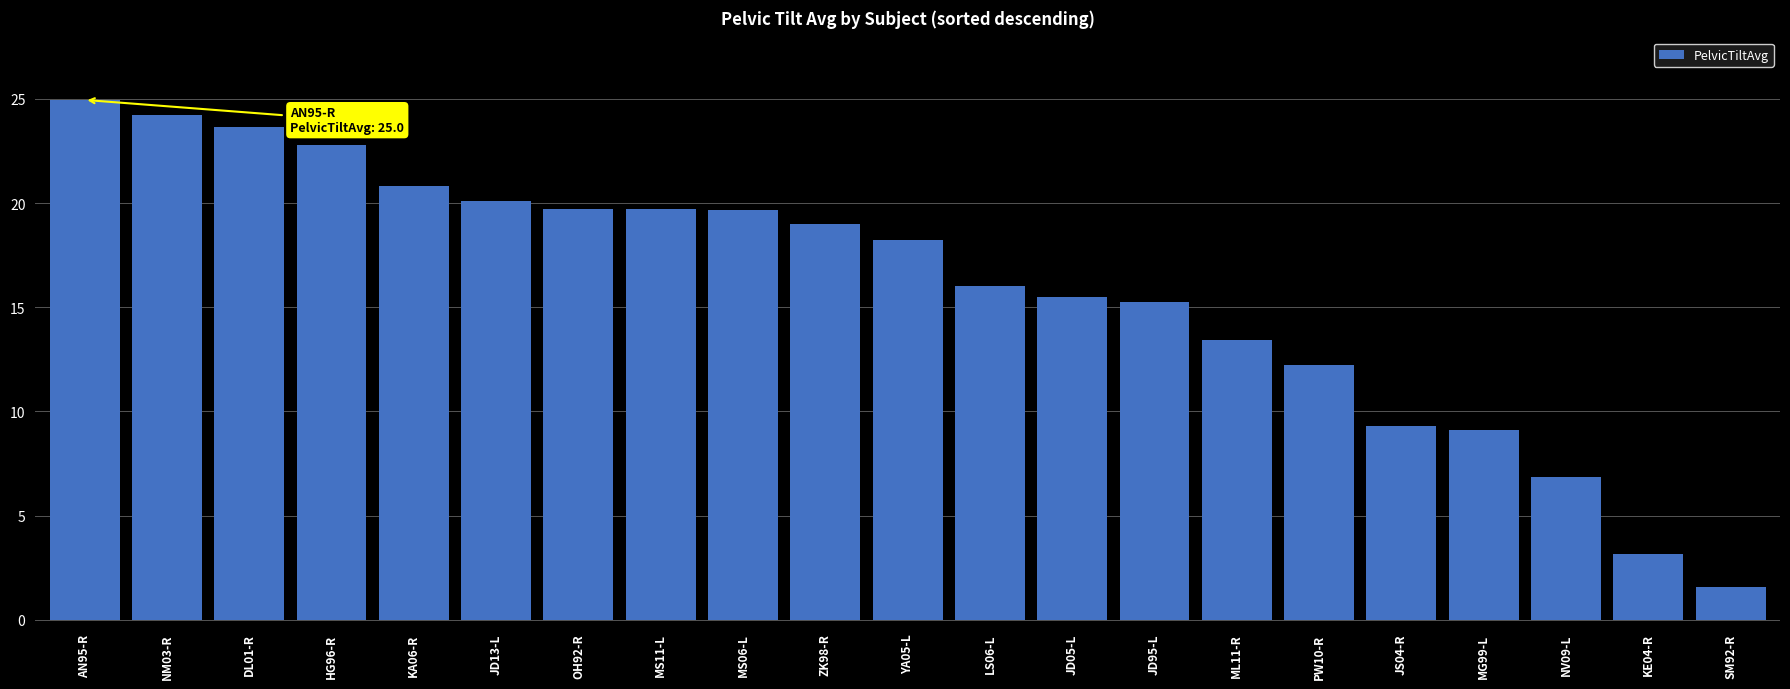

True or false: the data shows 24.2 at NM03-R.

True